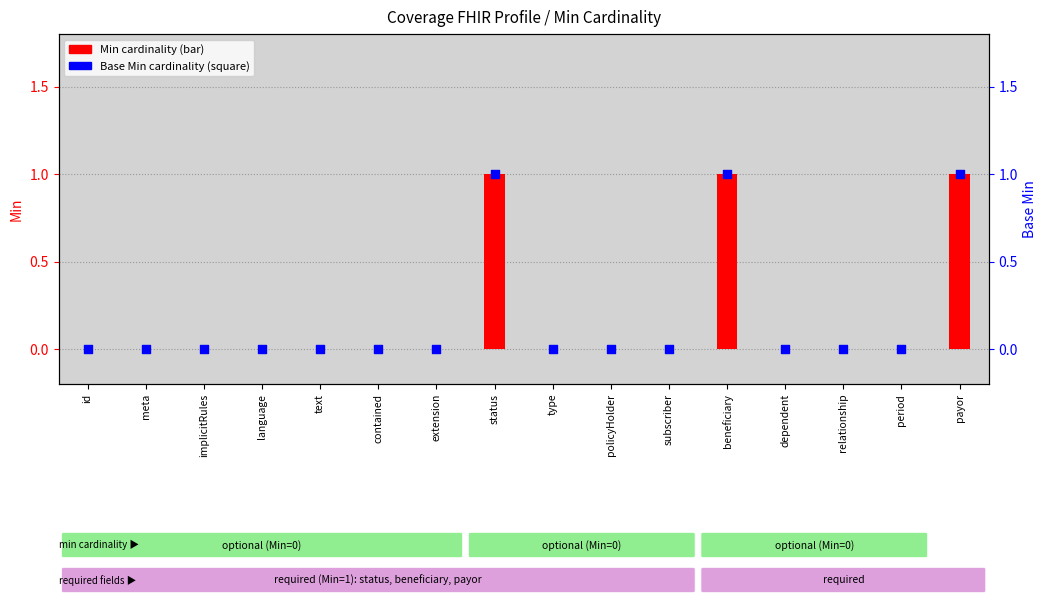

At which category is the sum across all series the highest?

status